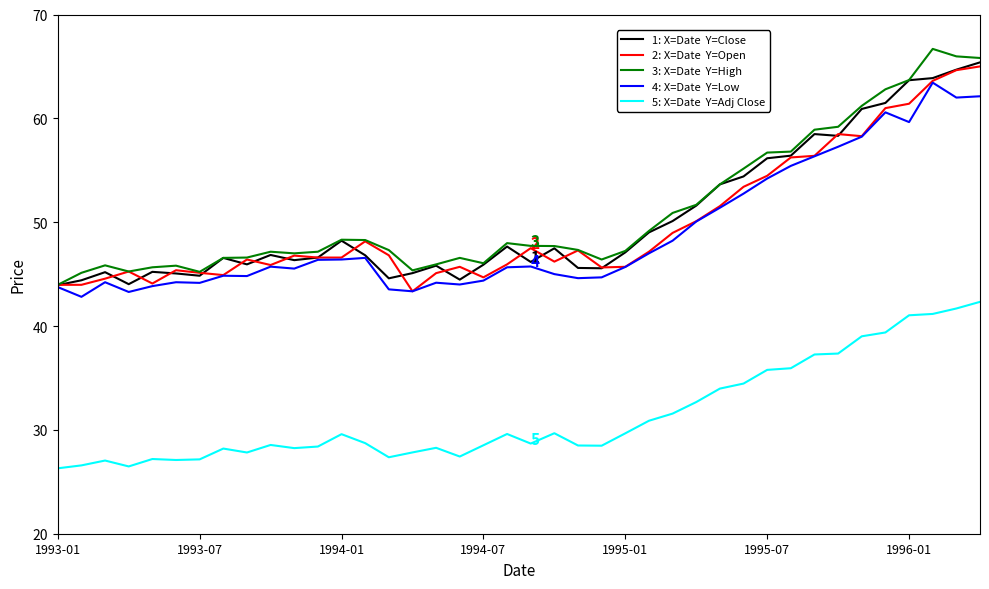

What is the maximum value shown in the chart?

66.7